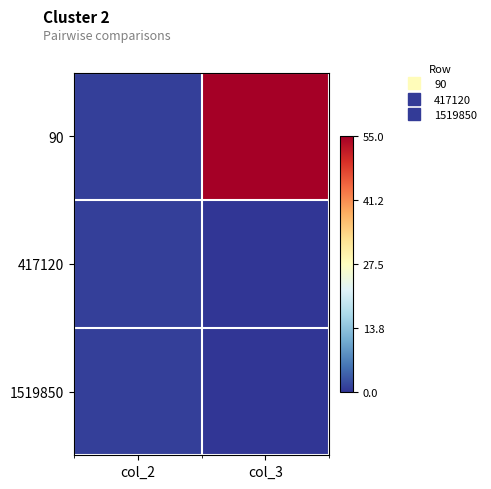

Reading left to right, list all the values displayed in this chart.

90: col_2=1	col_3=55
417120: col_2=1	col_3=0
1519850: col_2=1	col_3=0